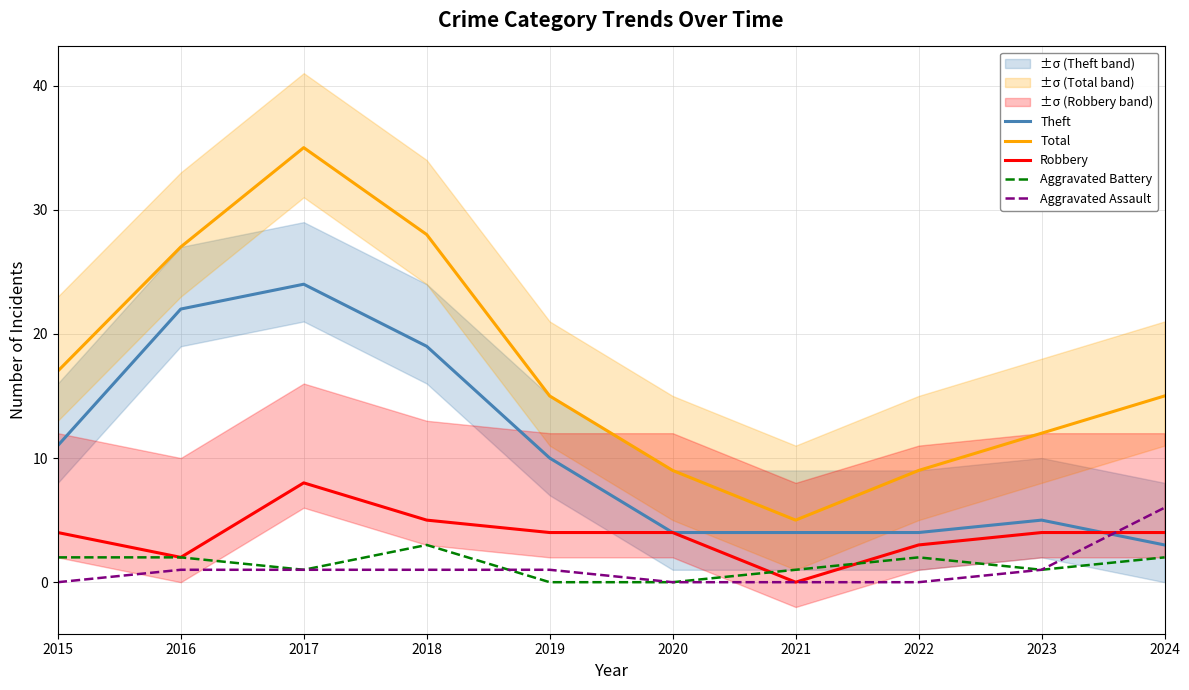

Is it true that Aggravated Battery equals -1 at 2019?

False